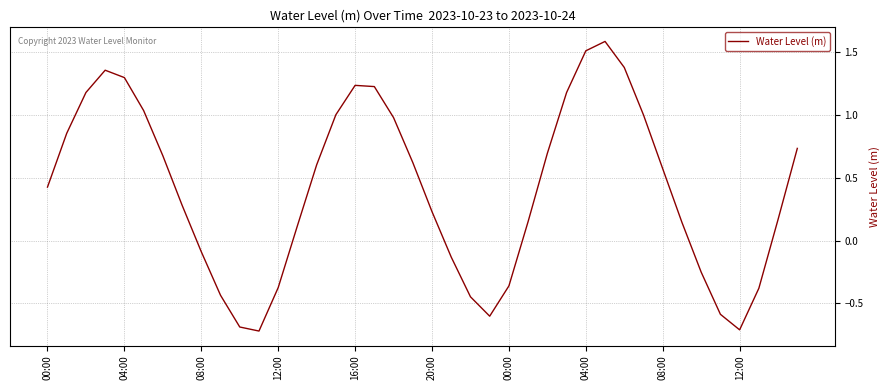

How many lines are shown in the chart?

1